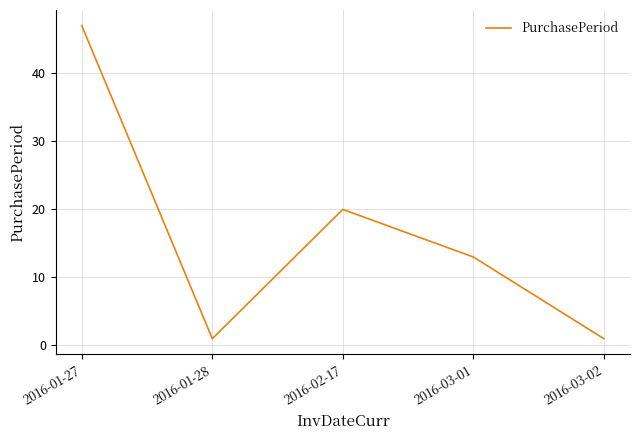

At which category does the data reach its first local valley?

2016-01-28